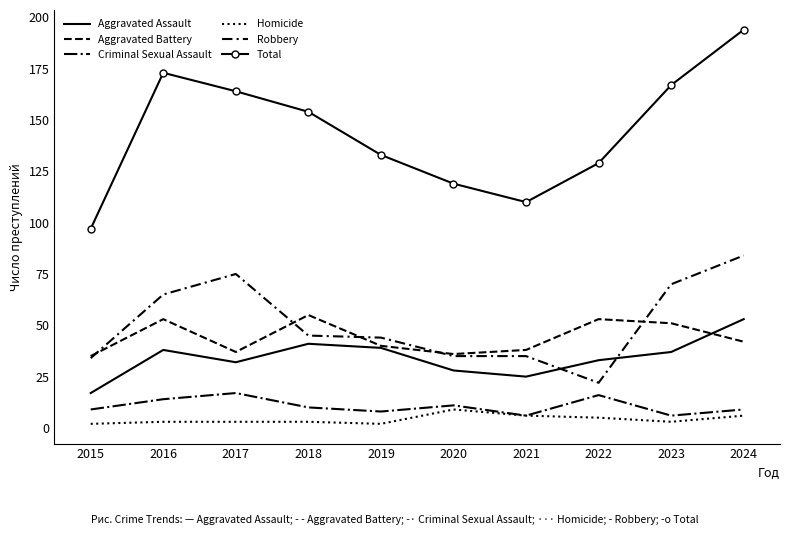

Which series has the largest total across all categories?

Total